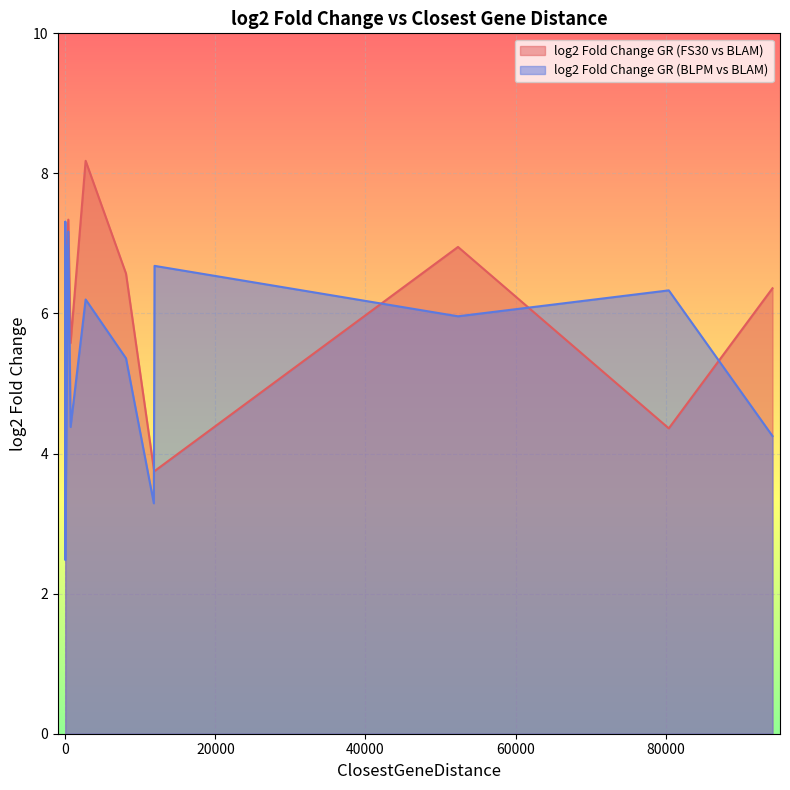

At which category is the sum across all series the highest?

403